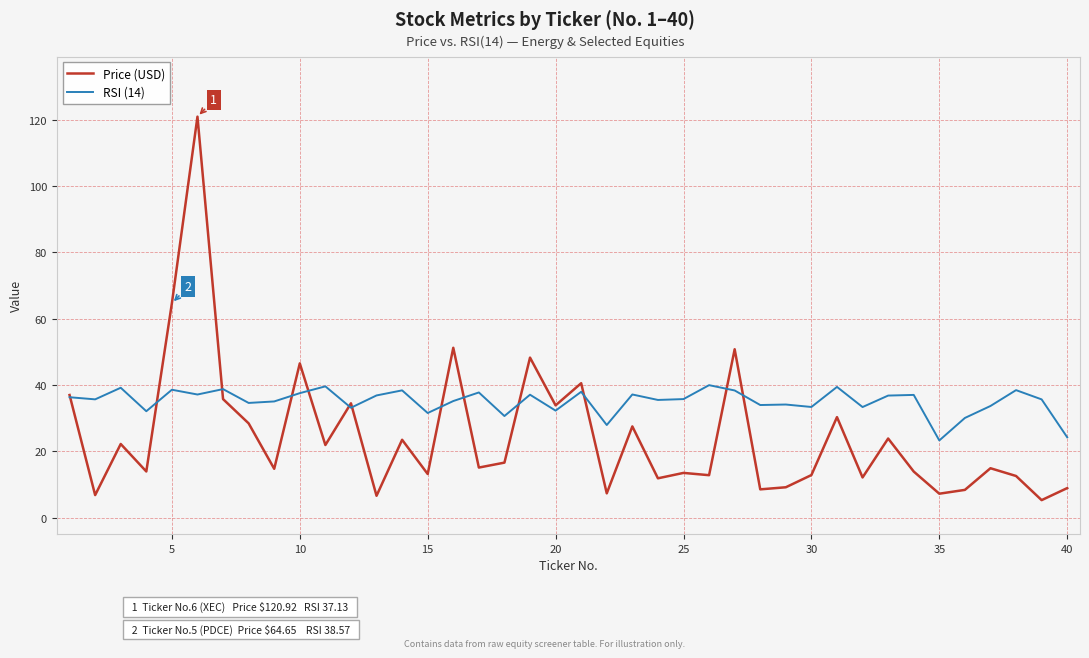

What is the minimum value shown in the chart?

5.3